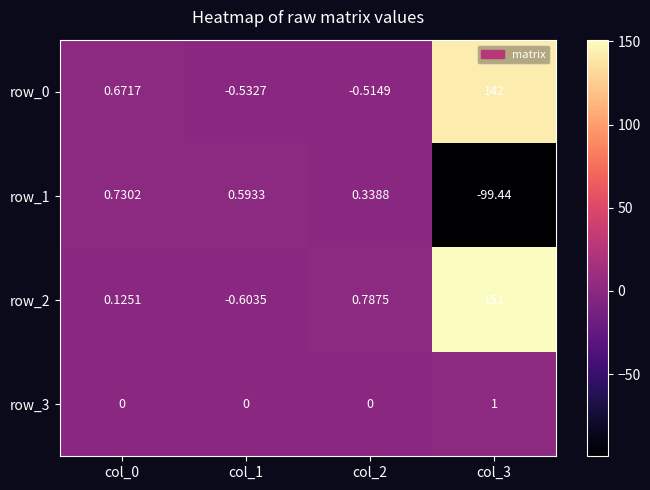

Which category has the highest value across all series?

col_3